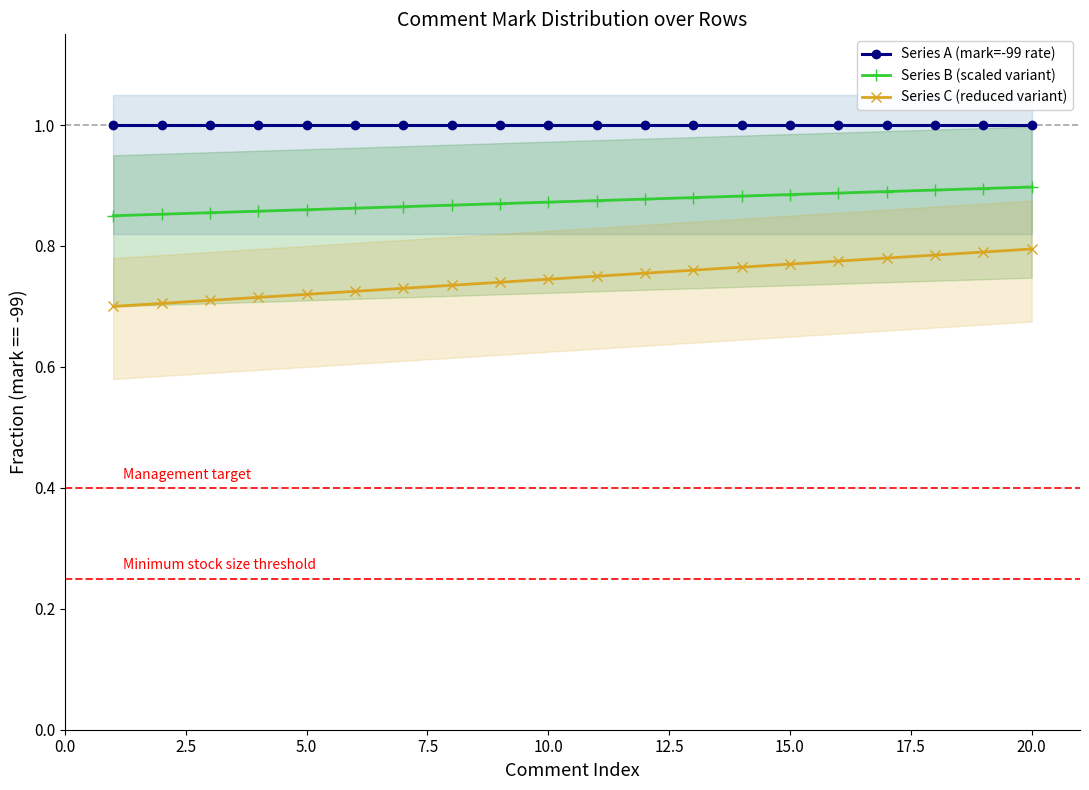

The Series A (mark=-99 rate) series shows 1.0 at 10.0. True or false?

True